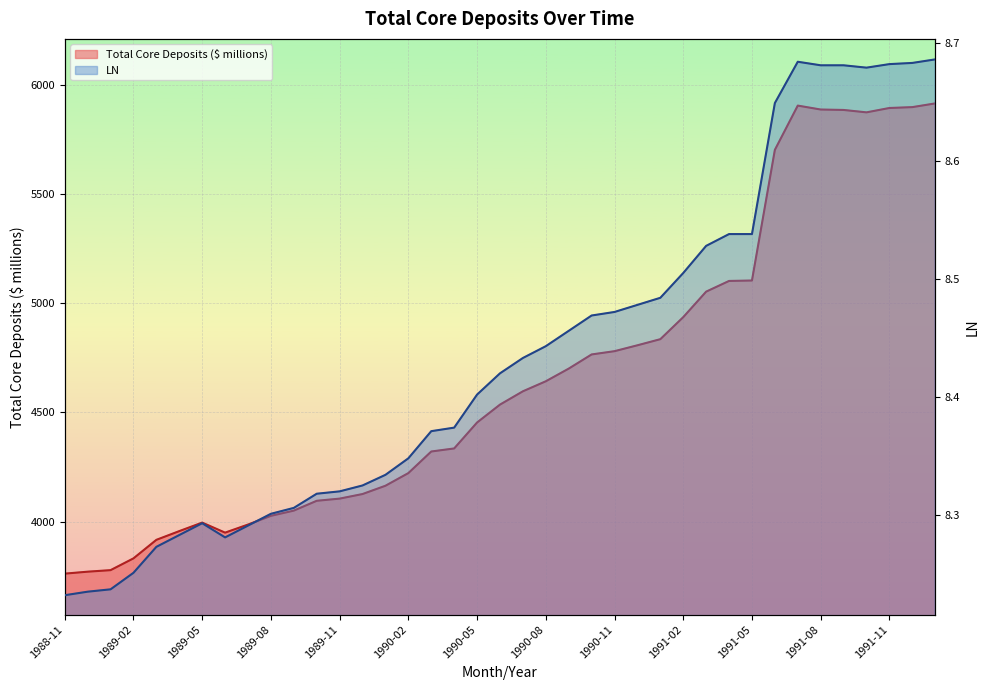

The Total Core Deposits ($ millions) series shows 4126.0 at 1989-12. True or false?

True